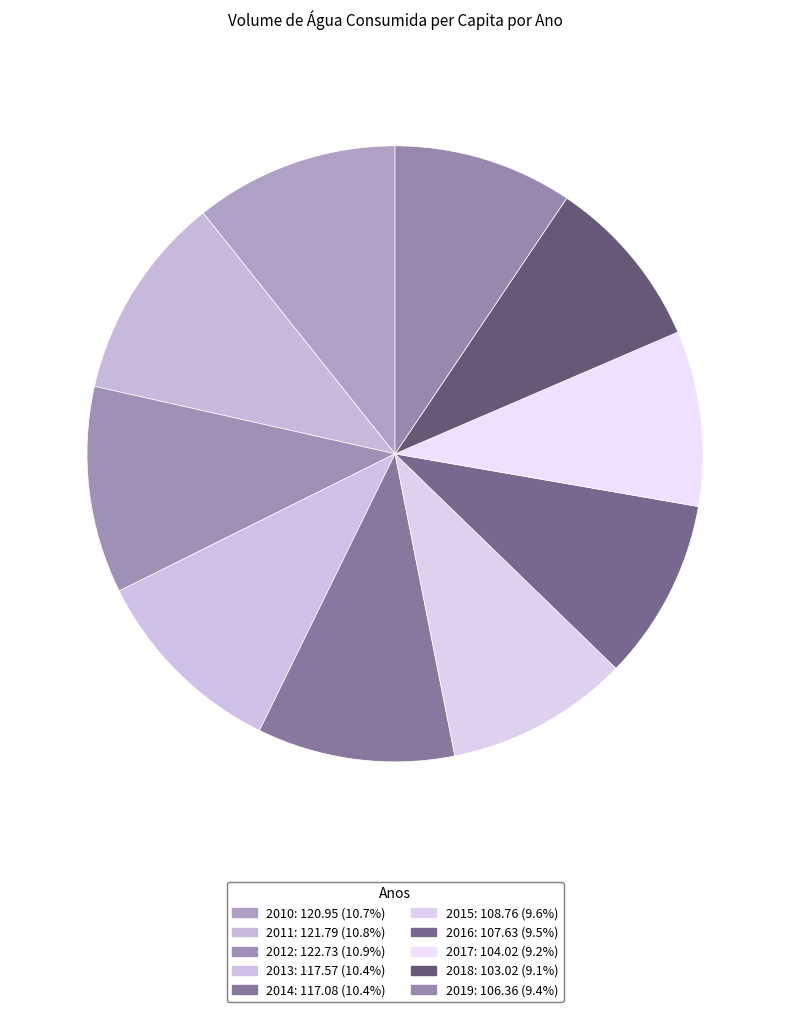

Count the number of slices in the pie.

10